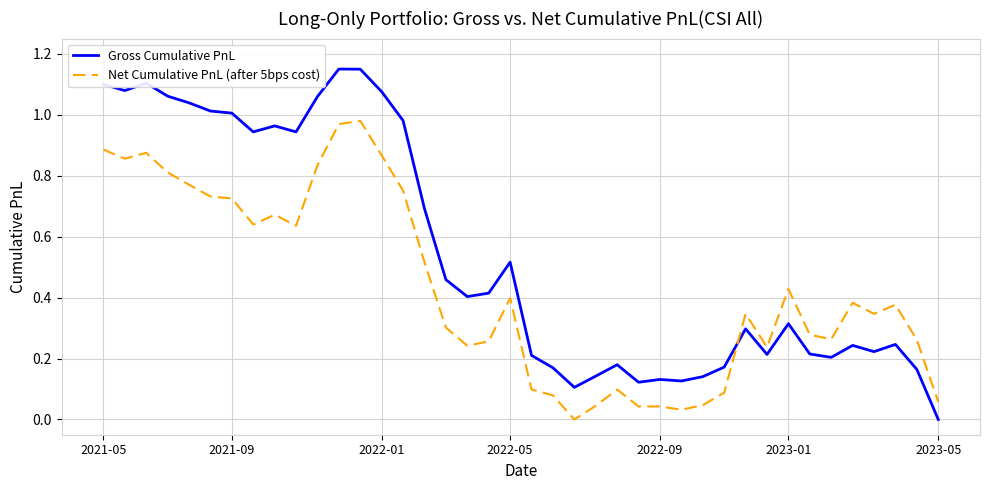

List the series in order of their peak value, highest first.

Gross Cumulative PnL, Net Cumulative PnL (after 5bps cost)